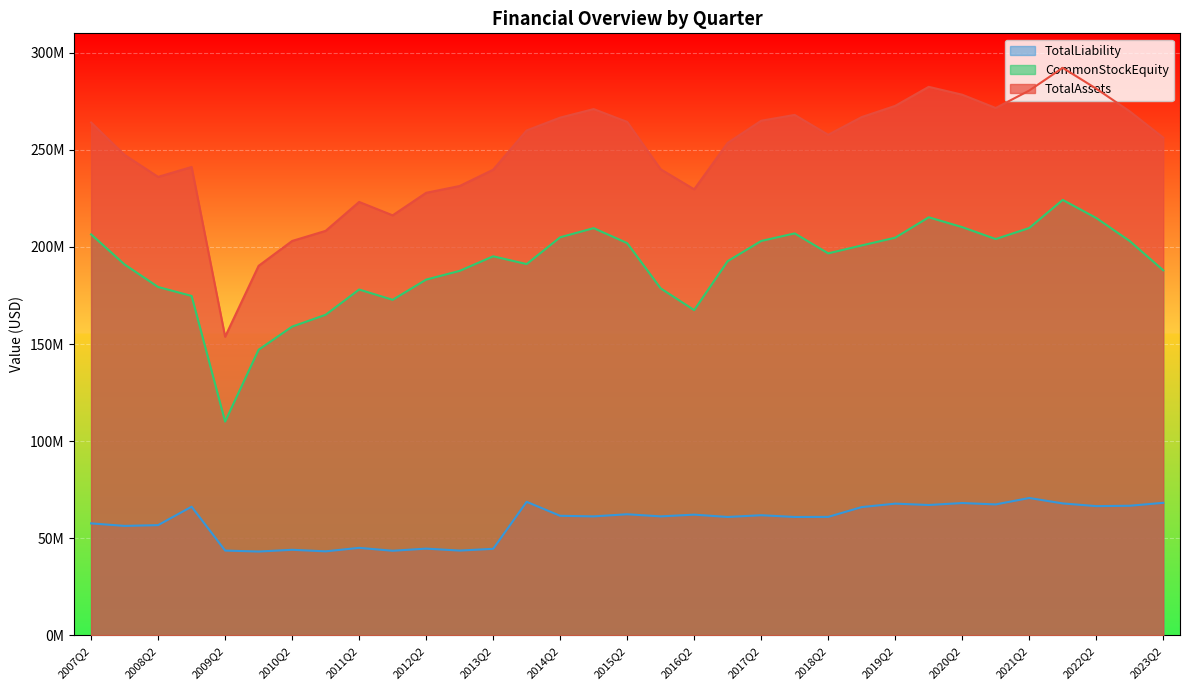

At which category is the sum across all series the highest?

2021Q4